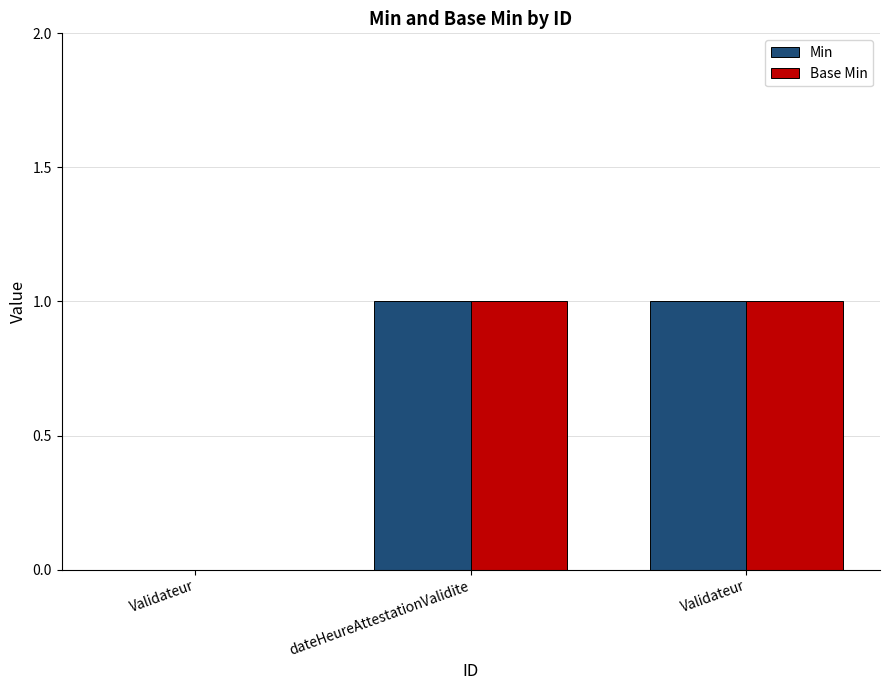

Count the number of categories in the chart.

3